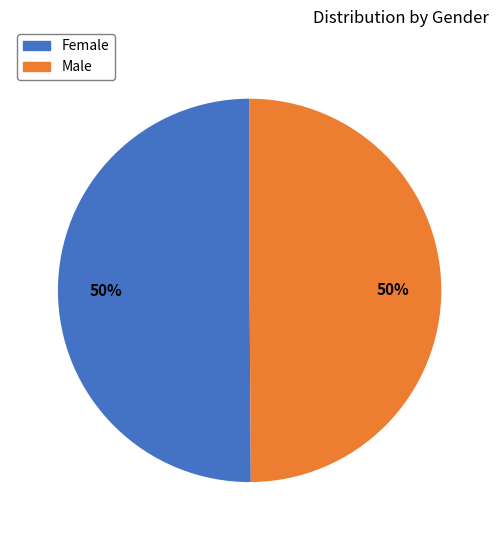

How many slices are in this pie chart?

2